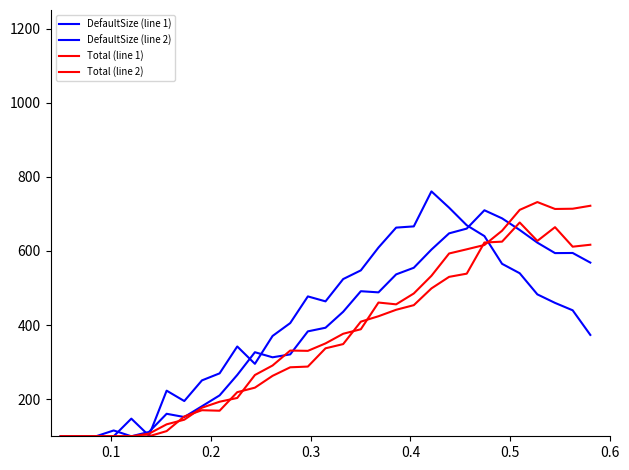

How many values in the Total (line 1) series are below 350?

15